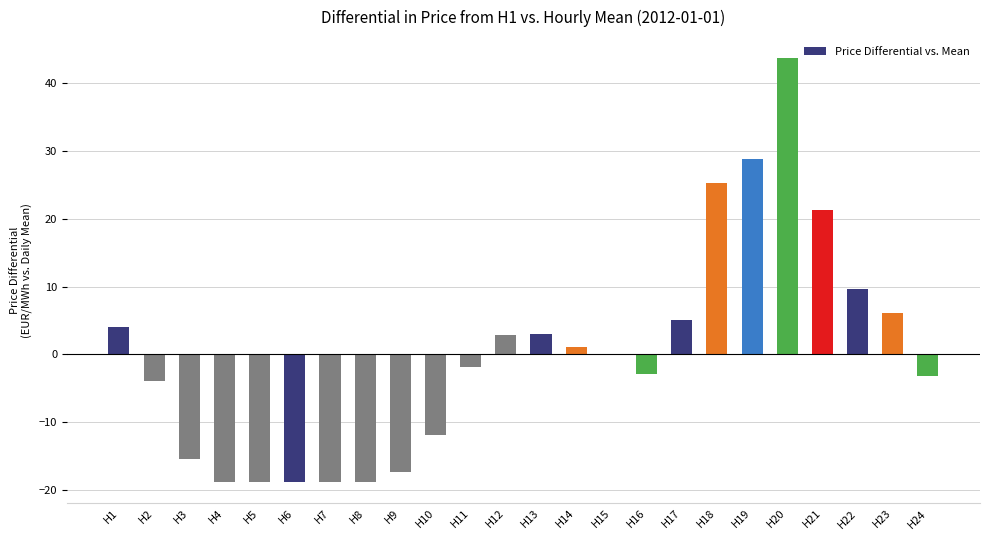

How many distinct data groups are displayed?

1